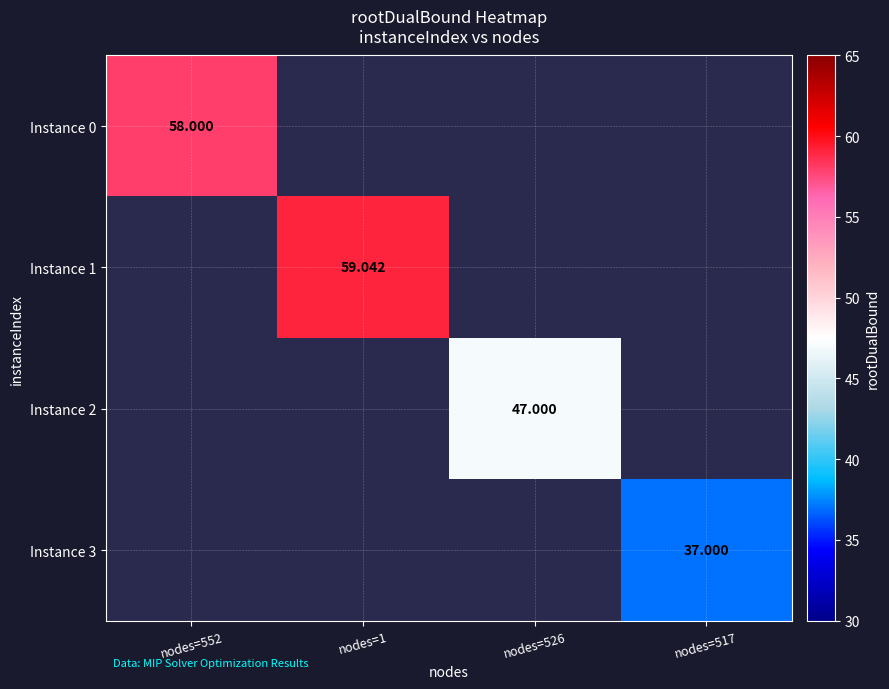

At which category does the chart reach its minimum across all series?

nodes=517